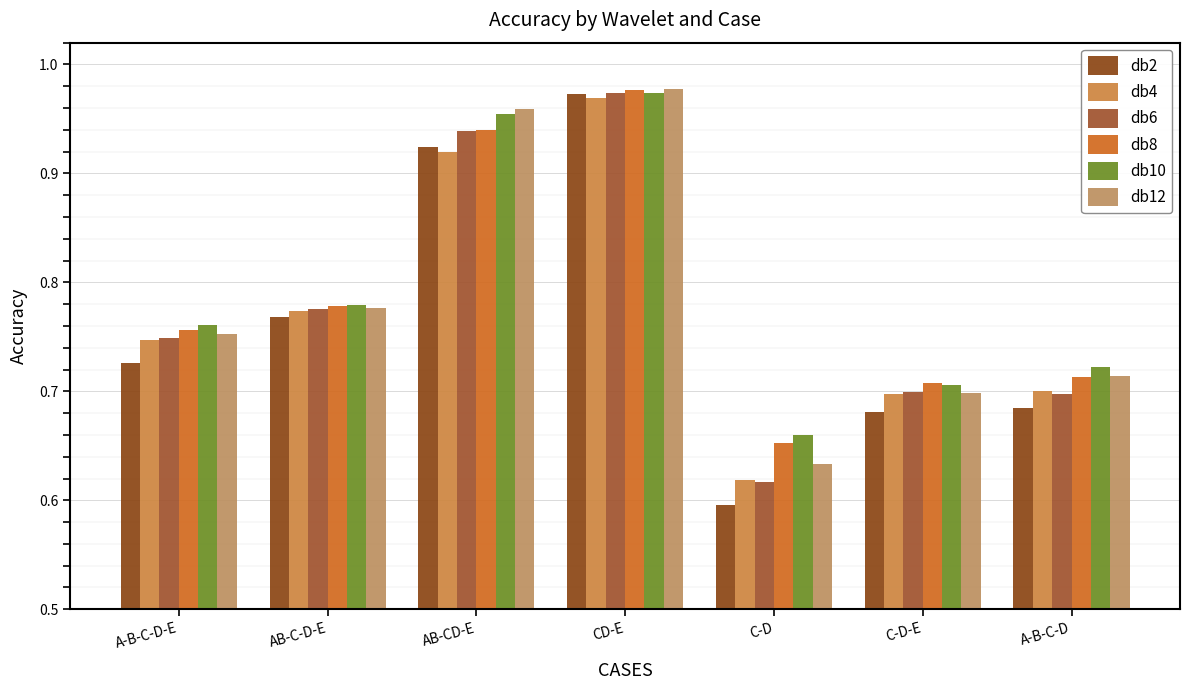

Reading right to left, list all the values displayed in this chart.

db2: A-B-C-D=0.7	C-D-E=0.7	C-D=0.6	CD-E=1.0	AB-CD-E=0.9	AB-C-D-E=0.8	A-B-C-D-E=0.7
db4: A-B-C-D=0.7	C-D-E=0.7	C-D=0.6	CD-E=1.0	AB-CD-E=0.9	AB-C-D-E=0.8	A-B-C-D-E=0.7
db6: A-B-C-D=0.7	C-D-E=0.7	C-D=0.6	CD-E=1.0	AB-CD-E=0.9	AB-C-D-E=0.8	A-B-C-D-E=0.7
db8: A-B-C-D=0.7	C-D-E=0.7	C-D=0.7	CD-E=1.0	AB-CD-E=0.9	AB-C-D-E=0.8	A-B-C-D-E=0.8
db10: A-B-C-D=0.7	C-D-E=0.7	C-D=0.7	CD-E=1.0	AB-CD-E=1.0	AB-C-D-E=0.8	A-B-C-D-E=0.8
db12: A-B-C-D=0.7	C-D-E=0.7	C-D=0.6	CD-E=1.0	AB-CD-E=1.0	AB-C-D-E=0.8	A-B-C-D-E=0.8